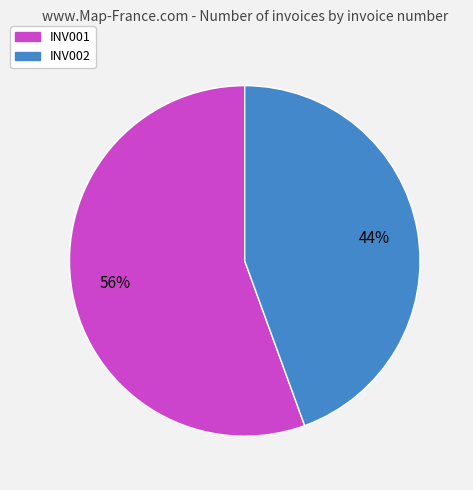

Count the number of slices in the pie.

2